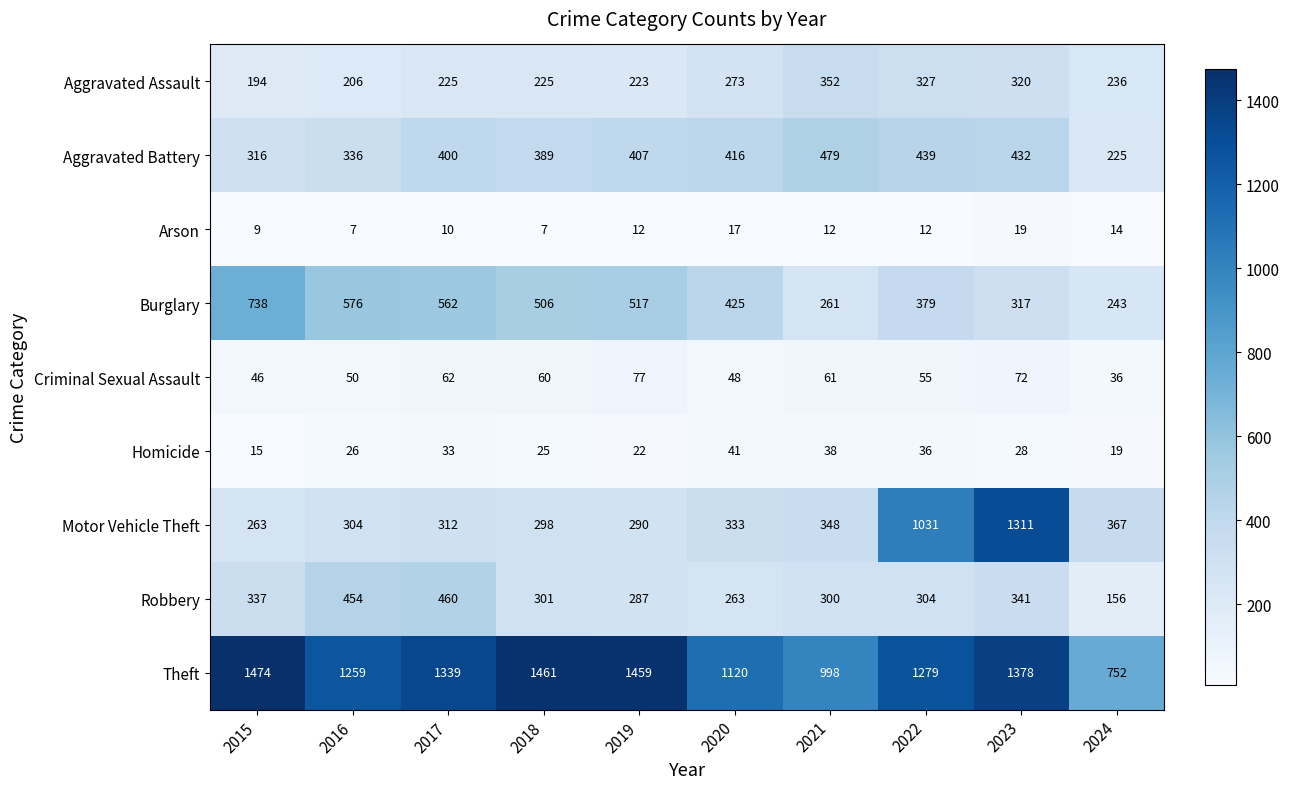

Is it true that Motor Vehicle Theft equals 484 at 2020?

False